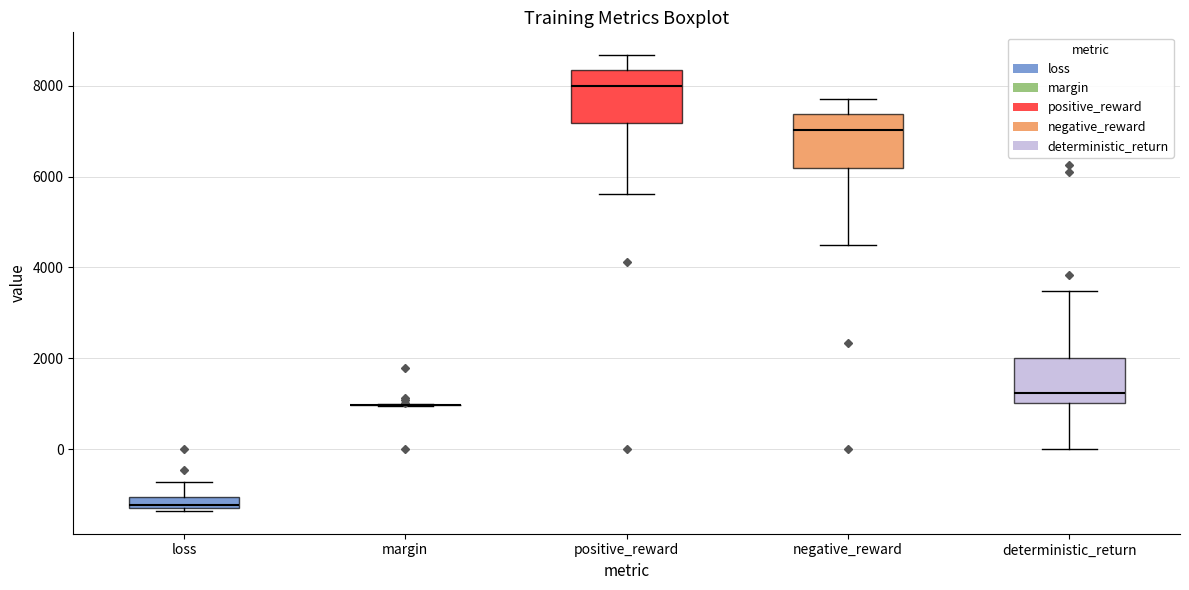

Where is the lower edge of the box for positive_reward on the y-axis? The values are not printed on the chart, so give them approximately, as read against the axis.

7200